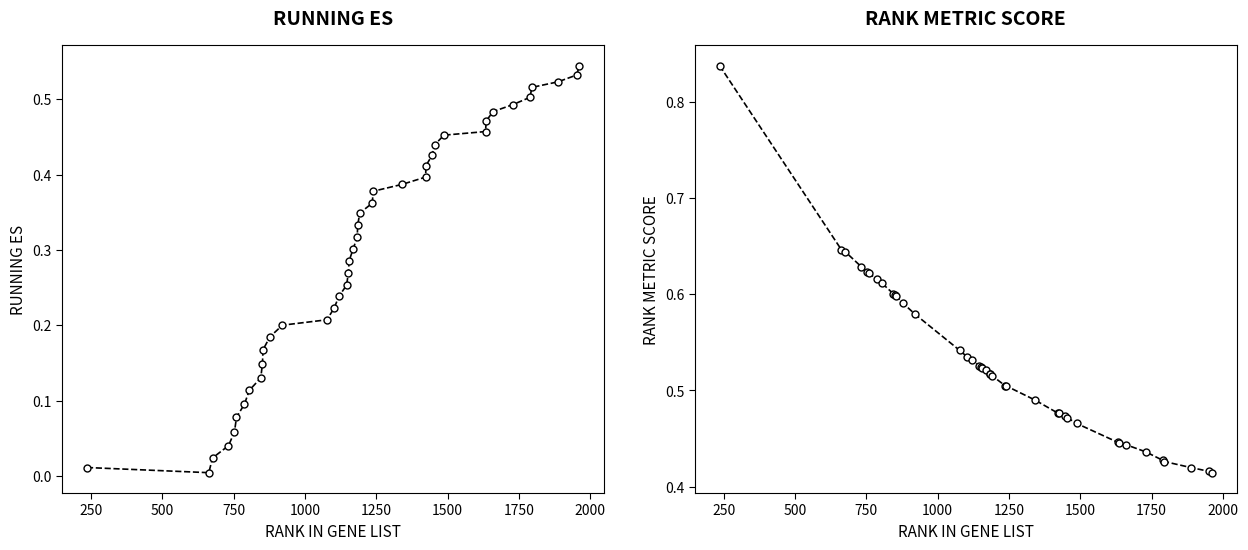

Reading left to right, what are all the values shown in this chart?

RUNNING ES: 0.0	0.0	0.0	0.0	0.1	0.1	0.1	0.1	0.1	0.1	0.2	0.2	0.2	0.2	0.2	0.2	0.3	0.3	0.3	0.3	0.3	0.3	0.3	0.4	0.4	0.4	0.4	0.4	0.4	0.4	0.5	0.5	0.5	0.5	0.5	0.5	0.5	0.5	0.5	0.5
RANK METRIC SCORE: 0.8	0.6	0.6	0.6	0.6	0.6	0.6	0.6	0.6	0.6	0.6	0.6	0.6	0.5	0.5	0.5	0.5	0.5	0.5	0.5	0.5	0.5	0.5	0.5	0.5	0.5	0.5	0.5	0.5	0.5	0.5	0.4	0.4	0.4	0.4	0.4	0.4	0.4	0.4	0.4